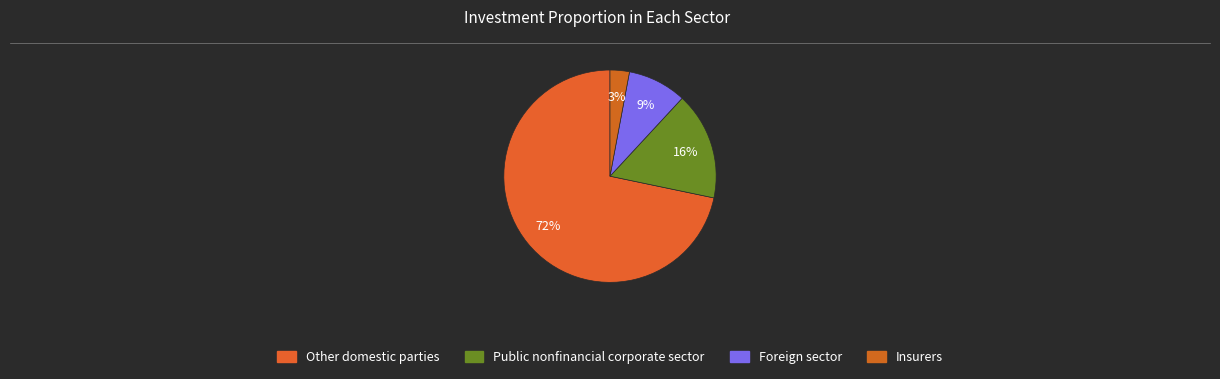

Rank the categories by value from highest to lowest.

Other domestic parties, Public nonfinancial corporate sector, Foreign sector, Insurers